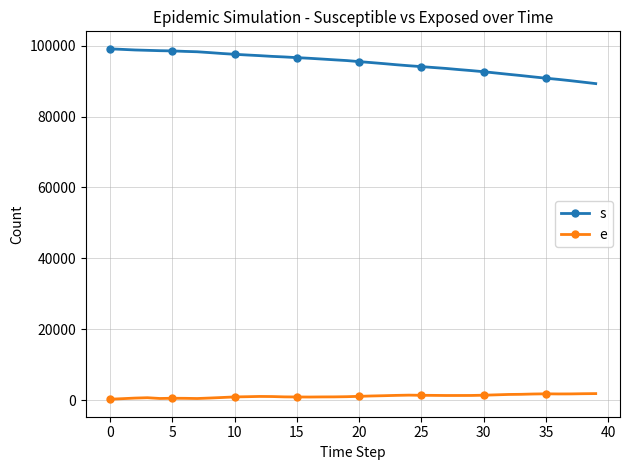

How many data points in s are less than 95774?

20